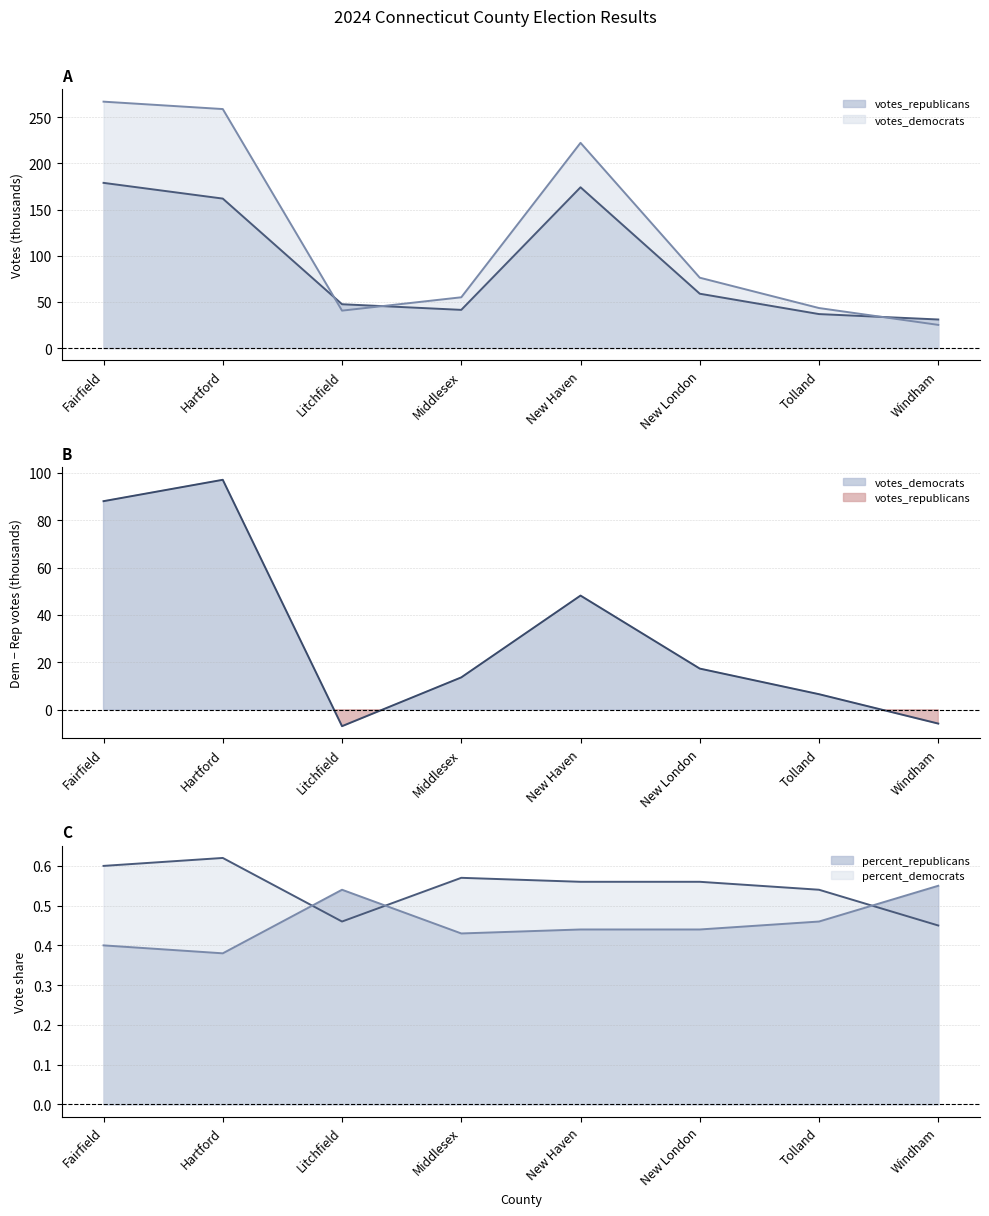

Is the value of votes_democrats at Middlesex greater than the value of votes_republicans at Fairfield?

No